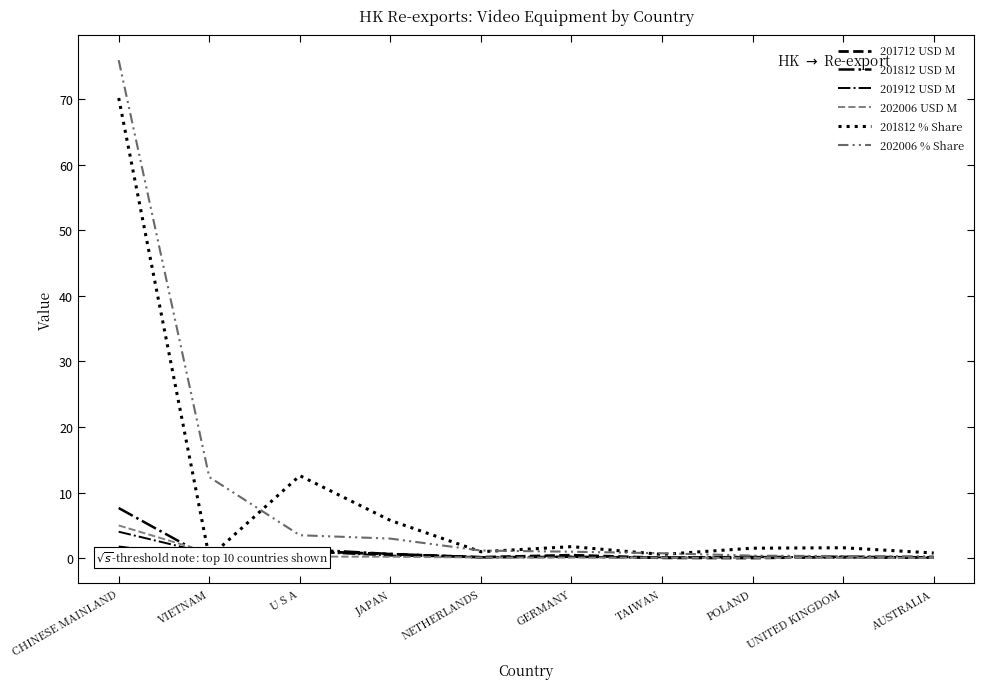

At which label does 201912 USD M reach its minimum?

AUSTRALIA